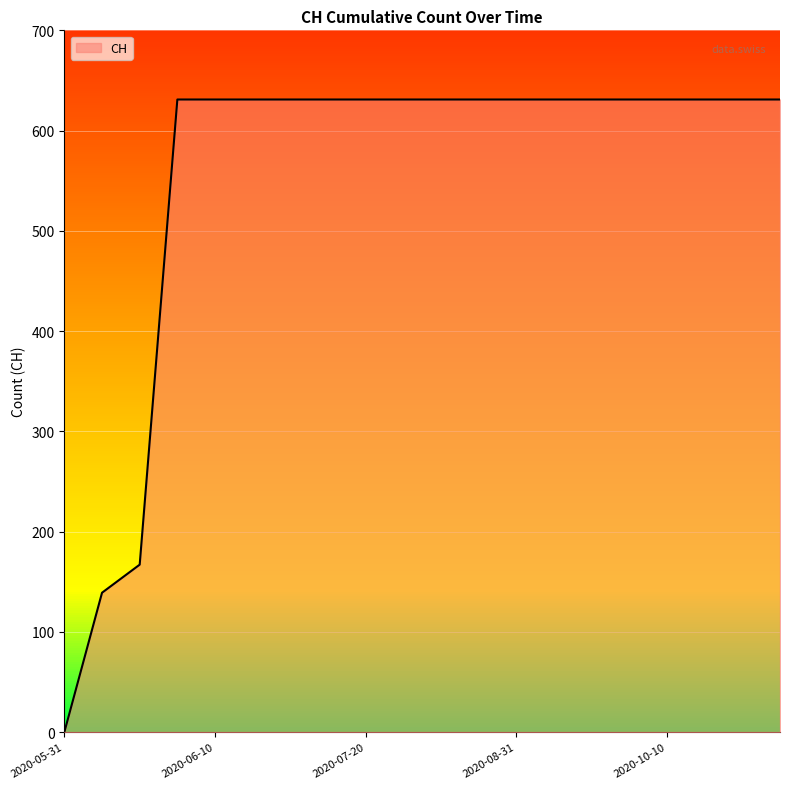

What is the greatest value displayed?

631